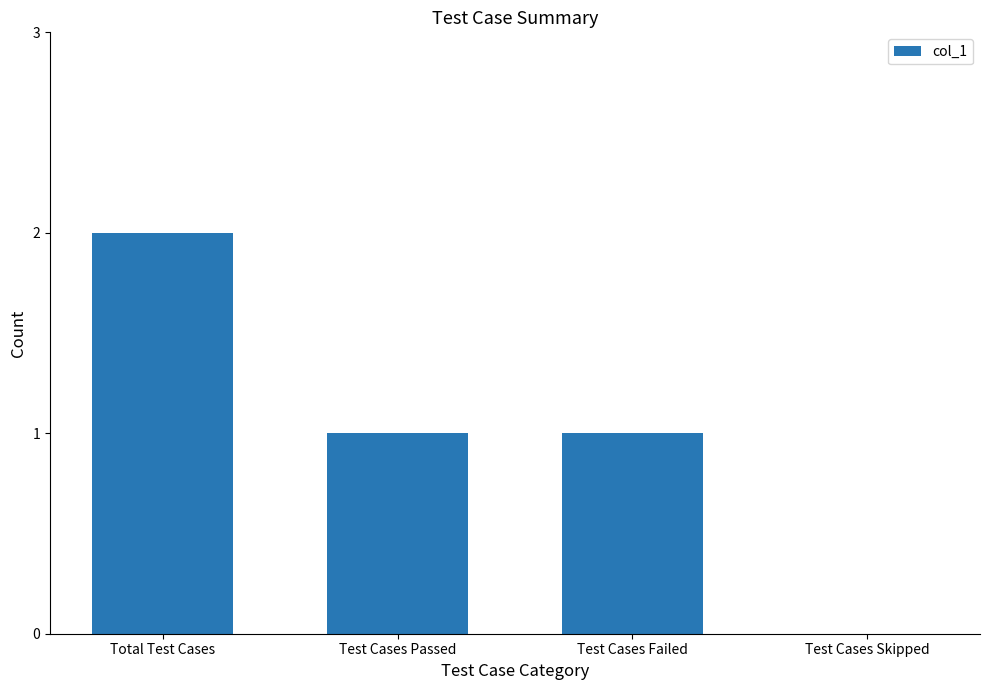

The chart shows a value of 0 at Test Cases Passed. True or false?

False